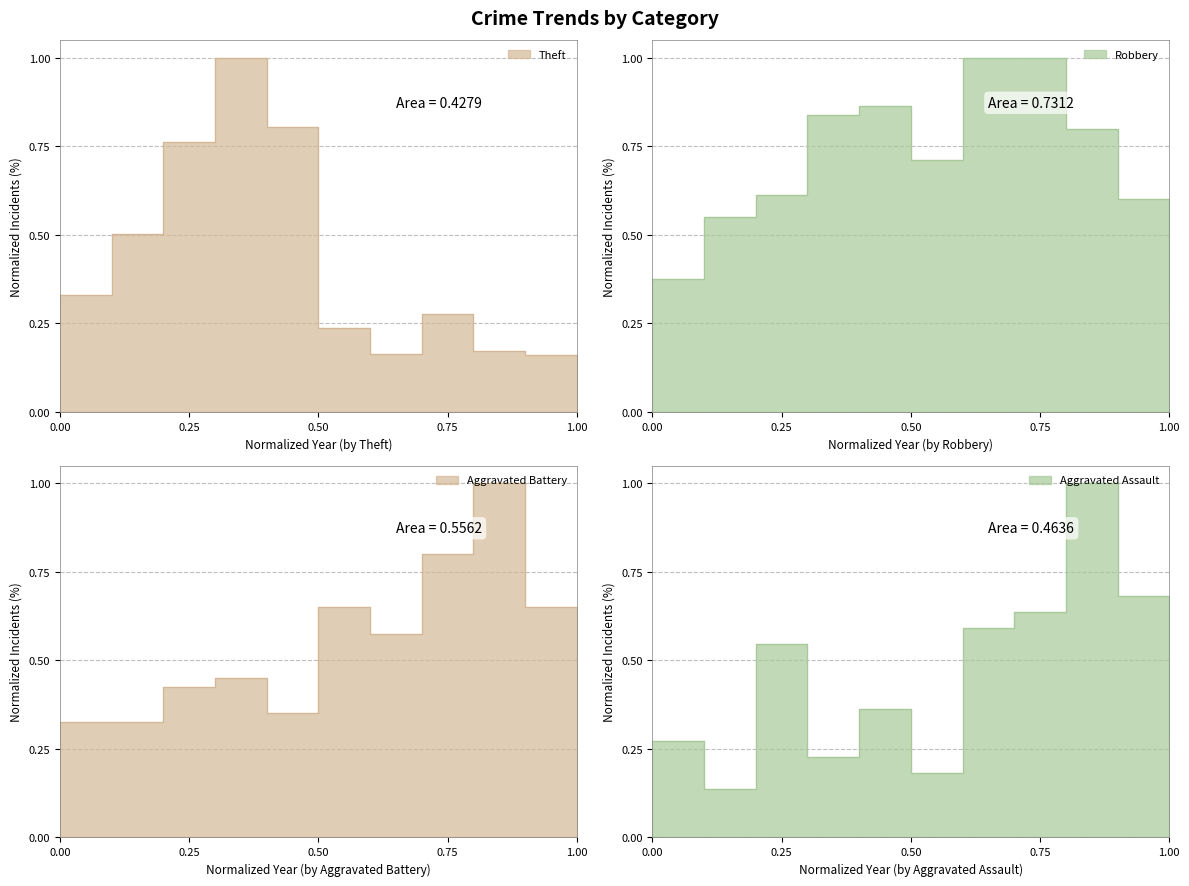

List the series in order of their peak value, highest first.

Theft, Robbery, Aggravated Battery, Aggravated Assault